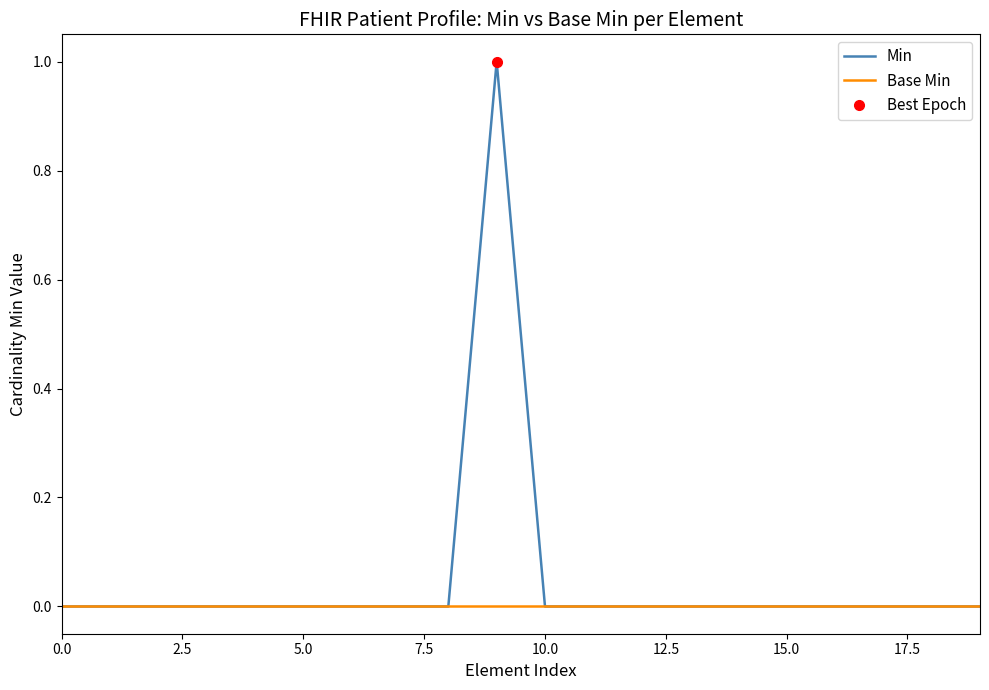

How many values in Min are above zero?

1